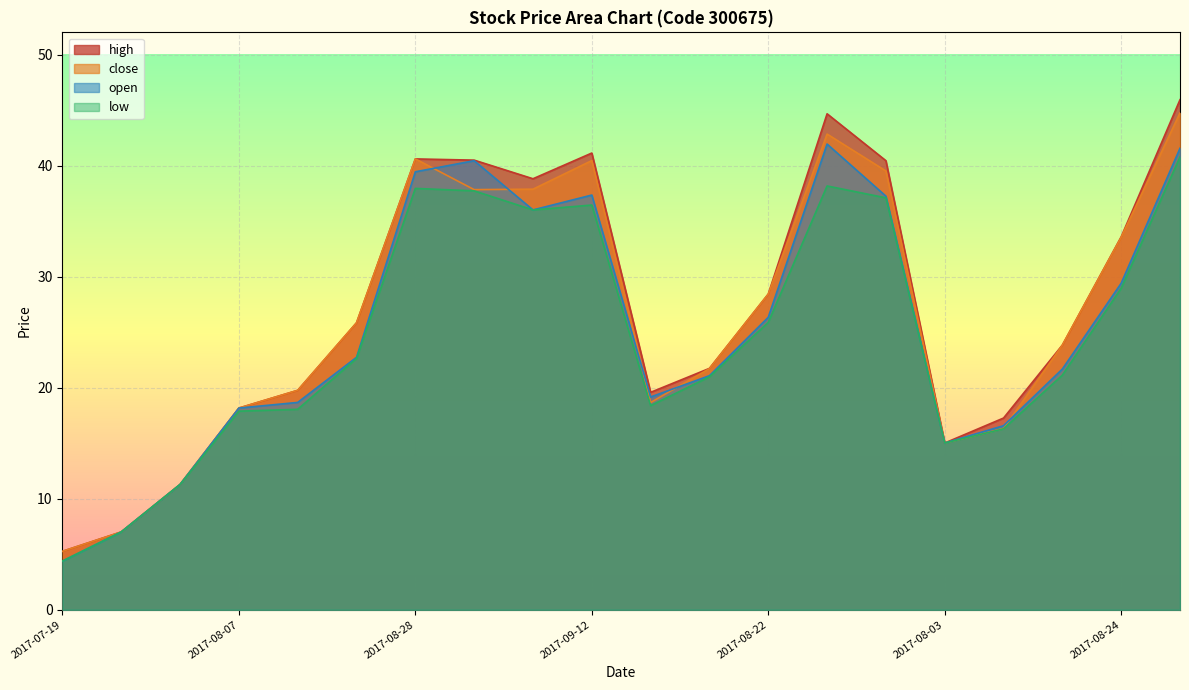

The value of close at 2017-07-24 is 11.1. True or false?

False